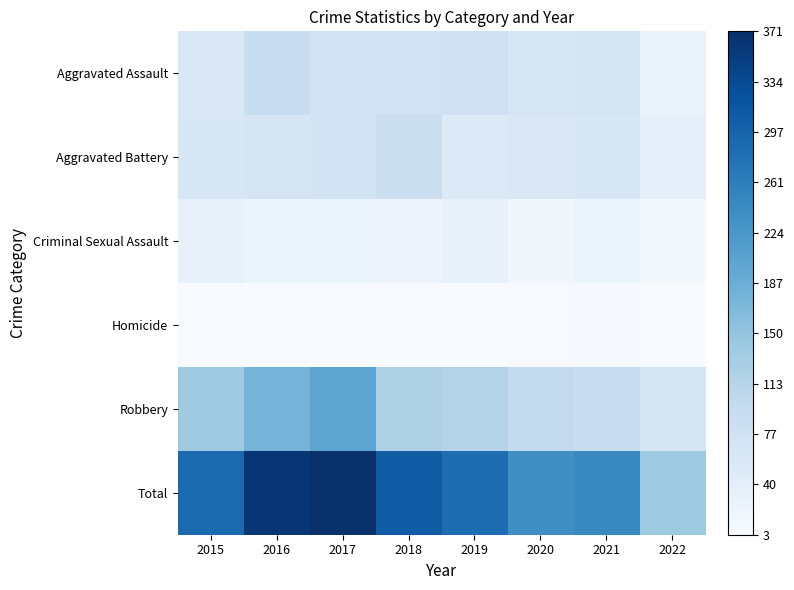

Which series has the largest total across all categories?

Total